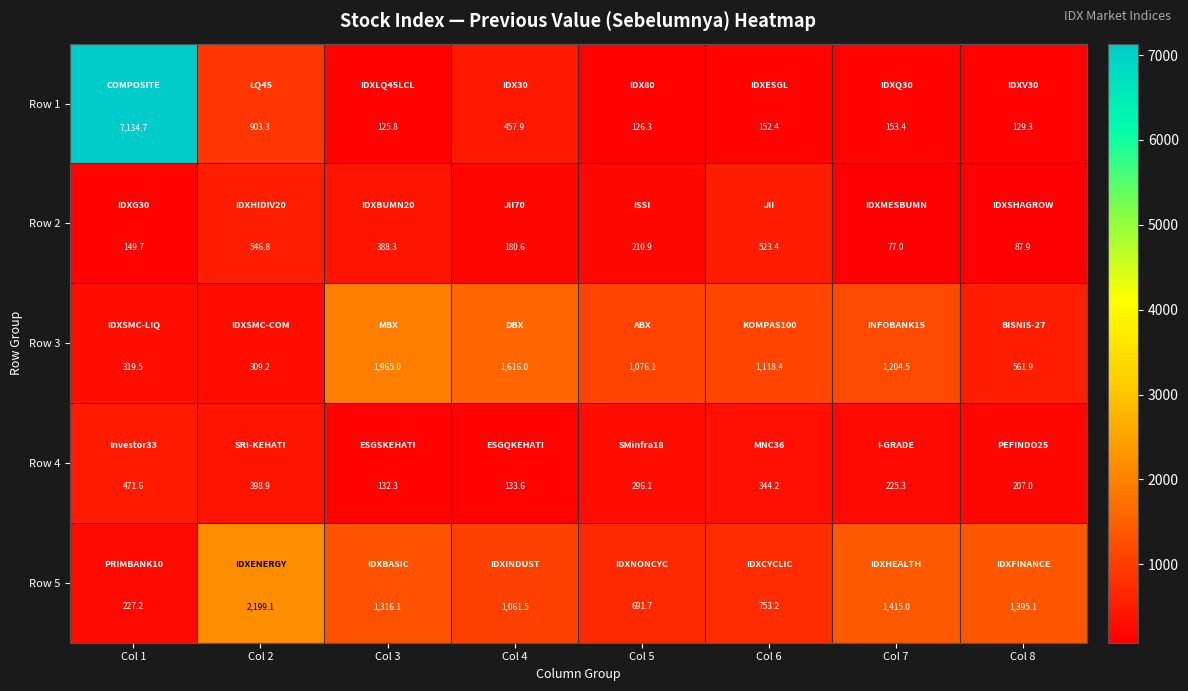

What is the sum of the Row 4 values at Col 5 and Col 2?

695.0